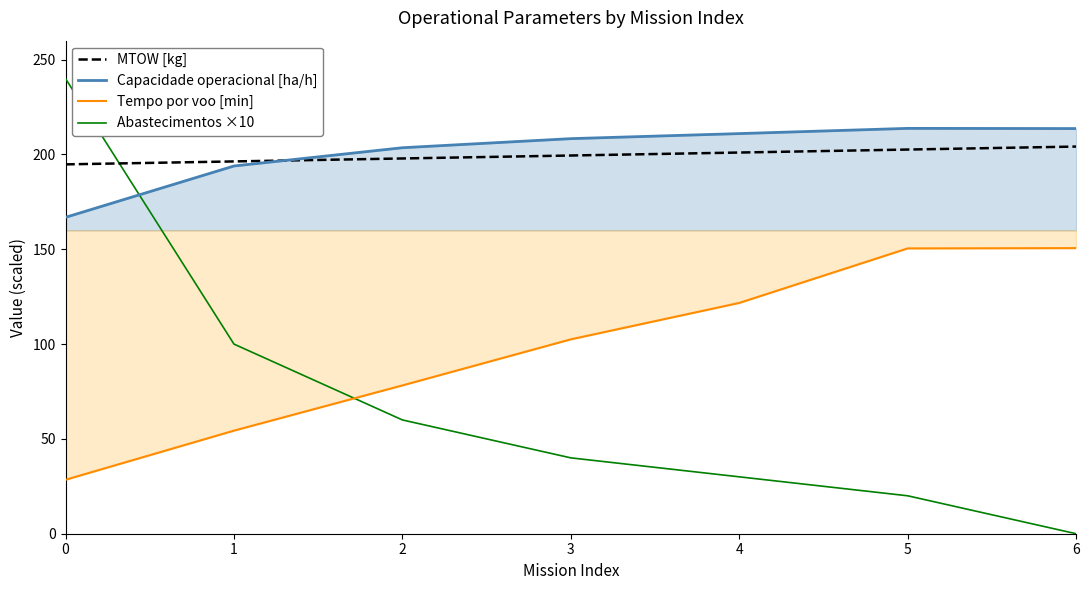

Is this an area chart (filled region under the line)?

No